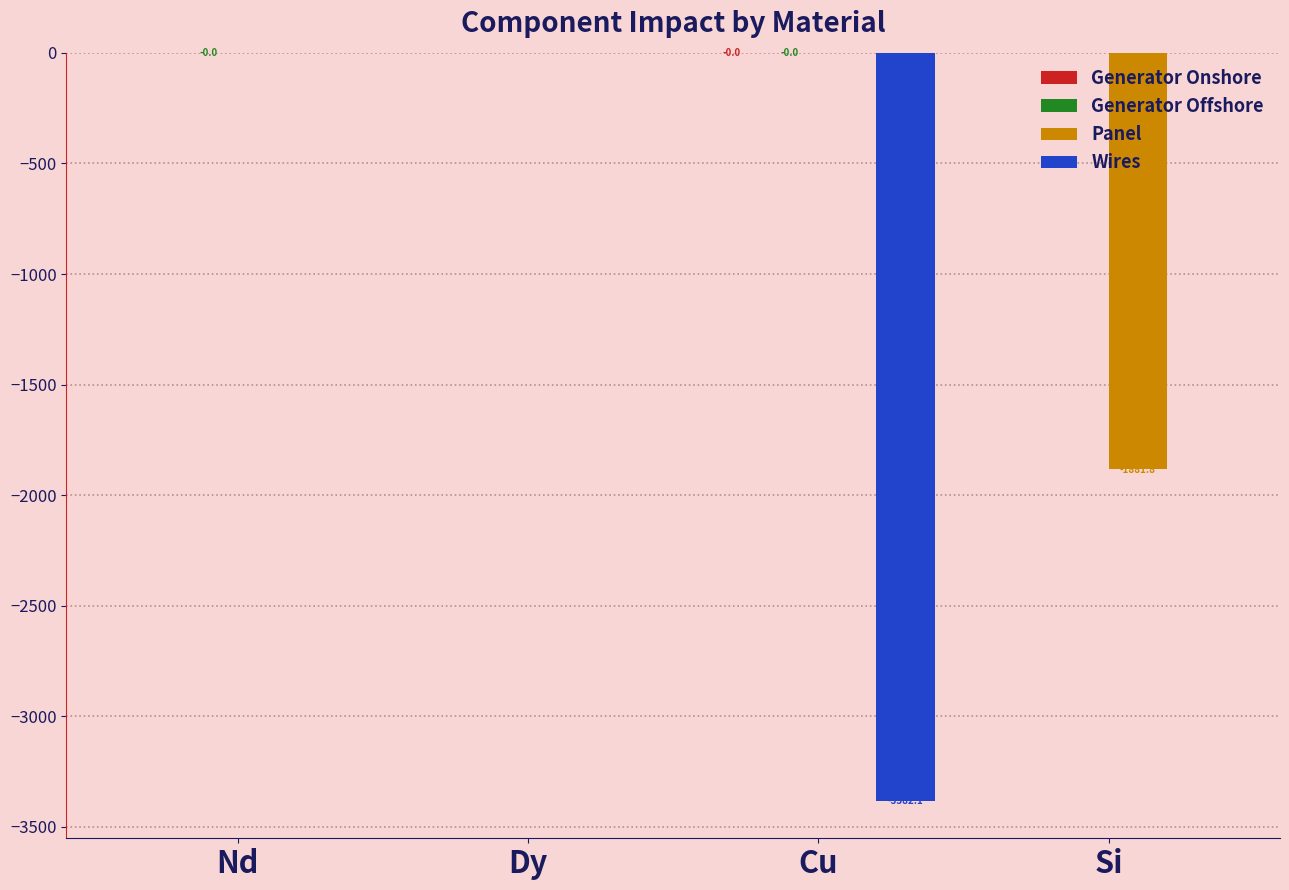

Is the value of Wires at Dy greater than the value of Panel at Si?

Yes